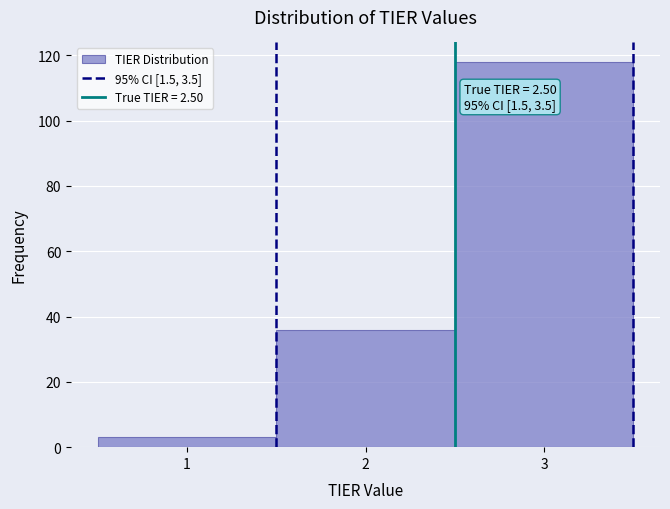

Over which range of the x-axis is the bar tallest?

2.5 to 3.5